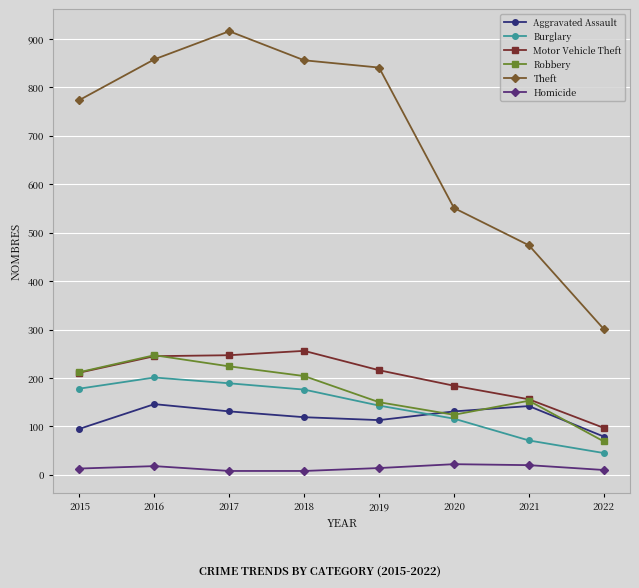

What are all the series names shown in the legend?

Aggravated Assault, Burglary, Motor Vehicle Theft, Robbery, Theft, Homicide